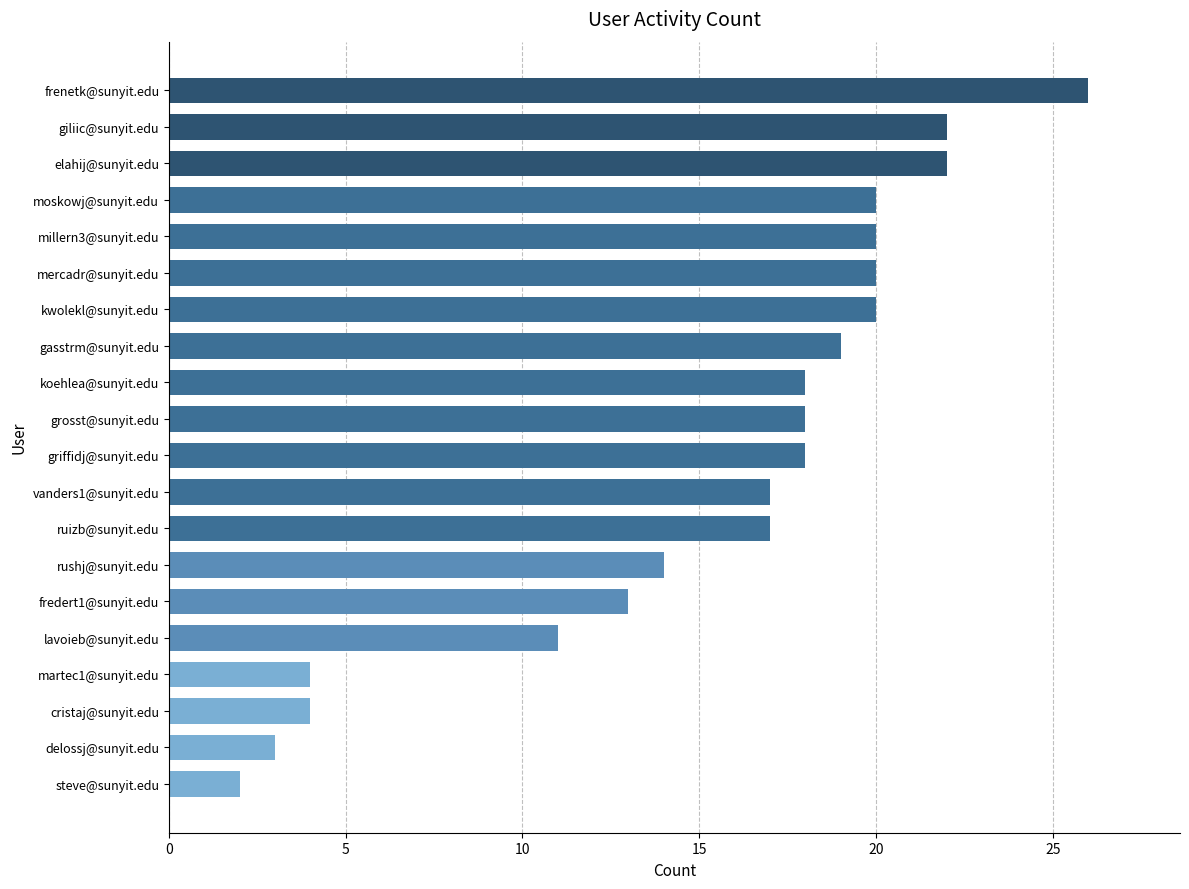

Reading bottom to top, list all the values displayed in this chart.

2	3	4	4	11	13	14	17	17	18	18	18	19	20	20	20	20	22	22	26